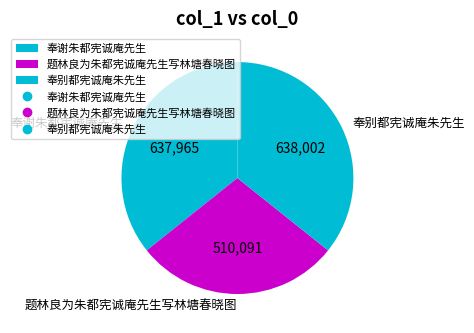

True or false: 奉谢朱都宪诚庵先生 accounts for 43% of the total.

False